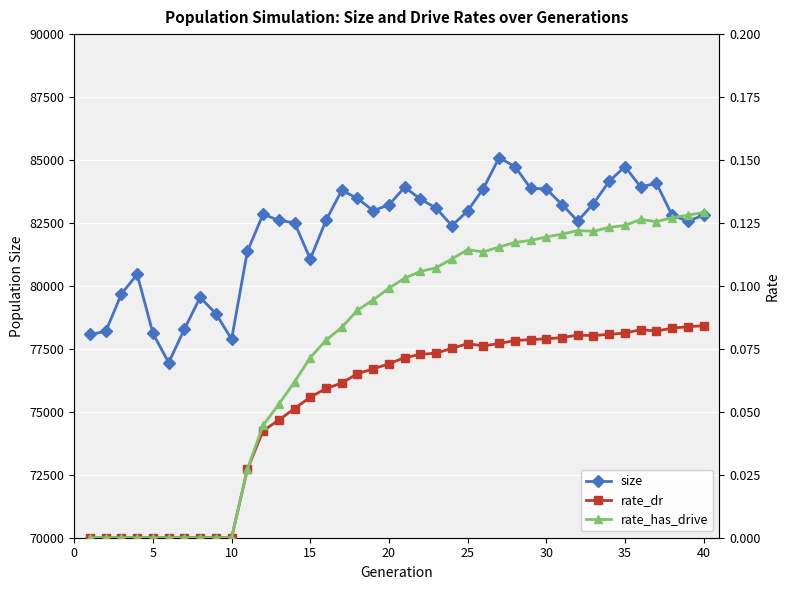

True or false: rate_has_drive and rate_dr intersect in this chart.

False